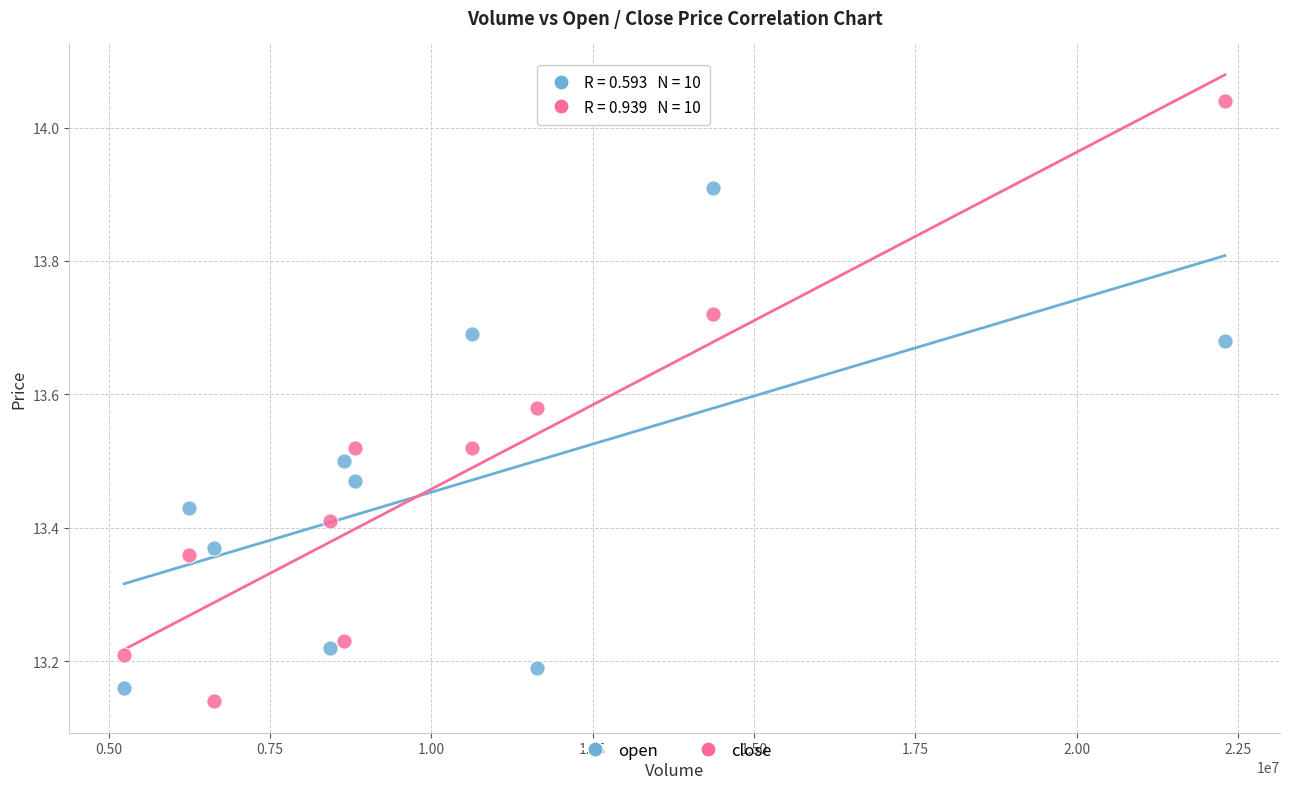

Which series has the largest Y range (max minus min)?

close